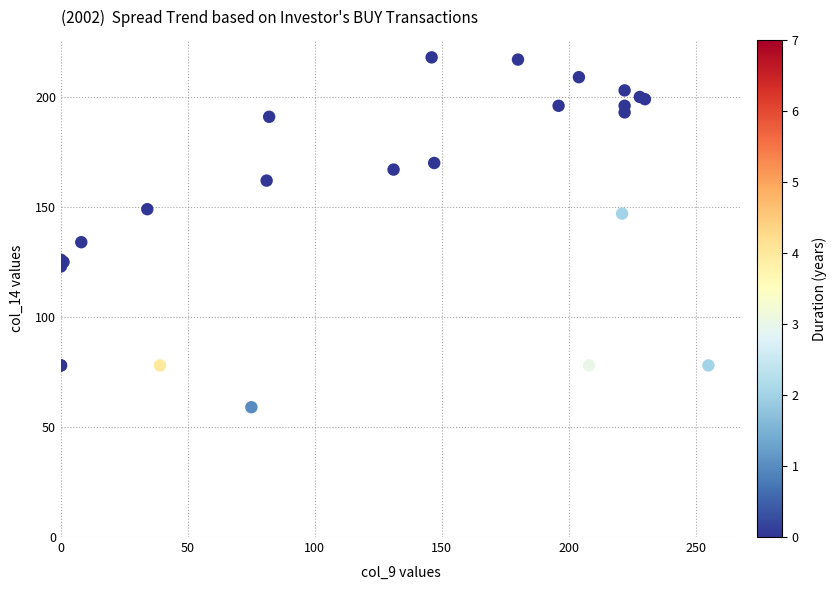

What Y value in the scatter plot is closest to 138?

134